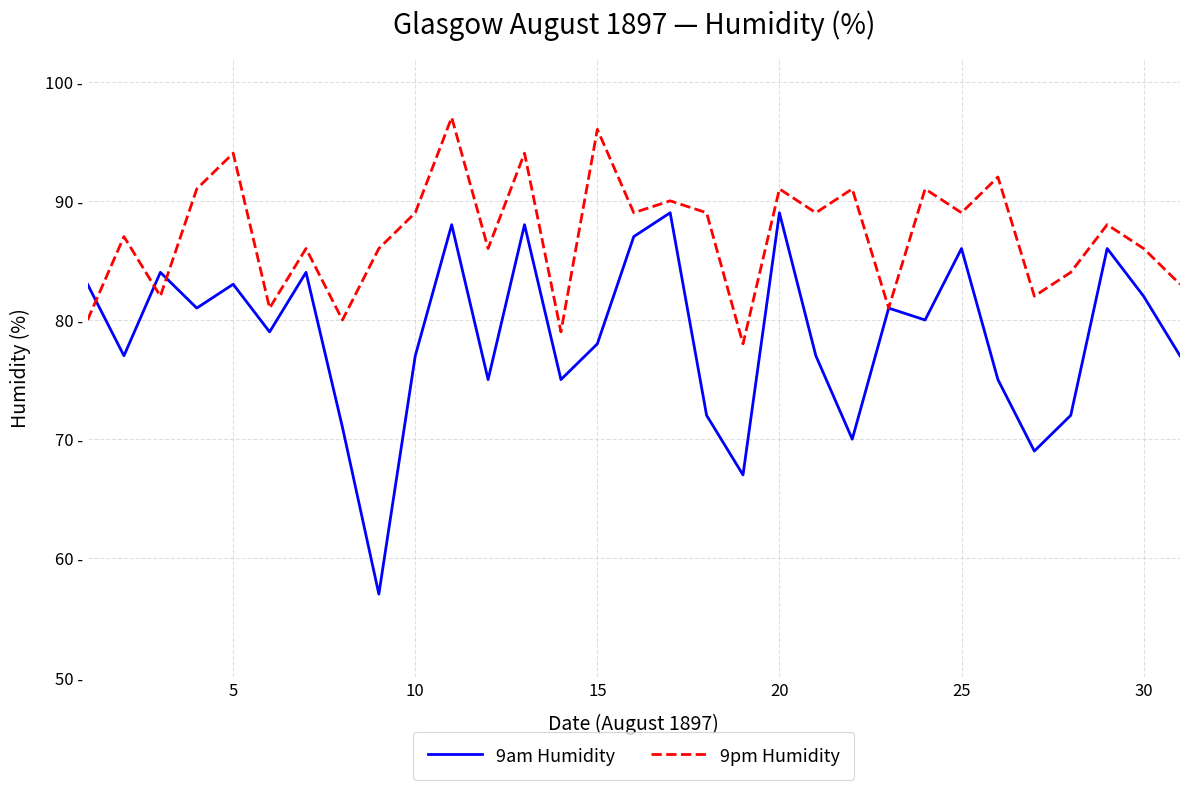

Does the chart have visible grid lines?

Yes